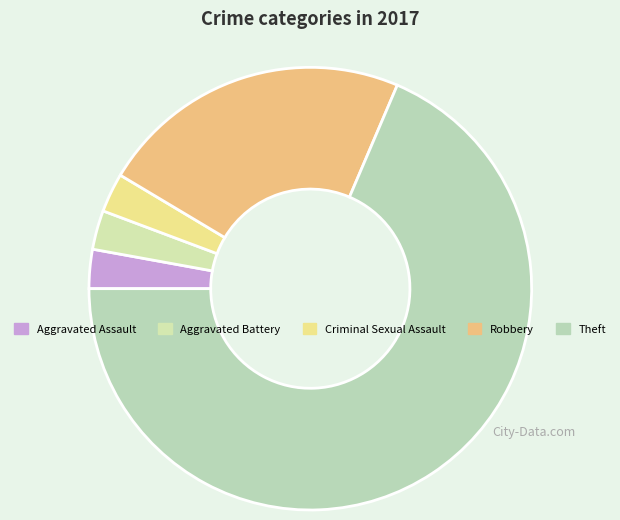

What percentage is the Criminal Sexual Assault slice, to the nearest percent?

3%